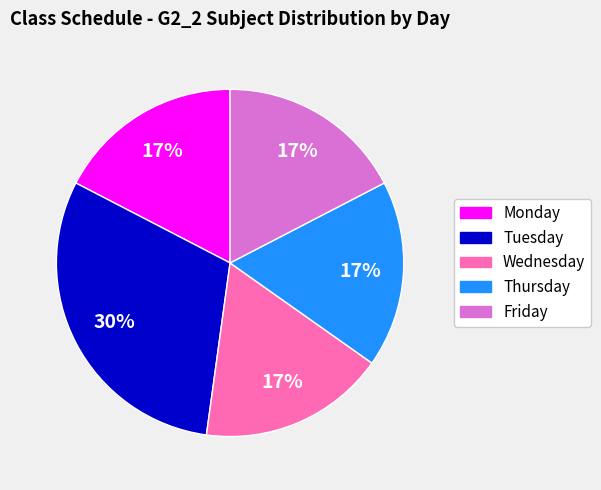

Is it true that Tuesday is 30% of the pie?

True